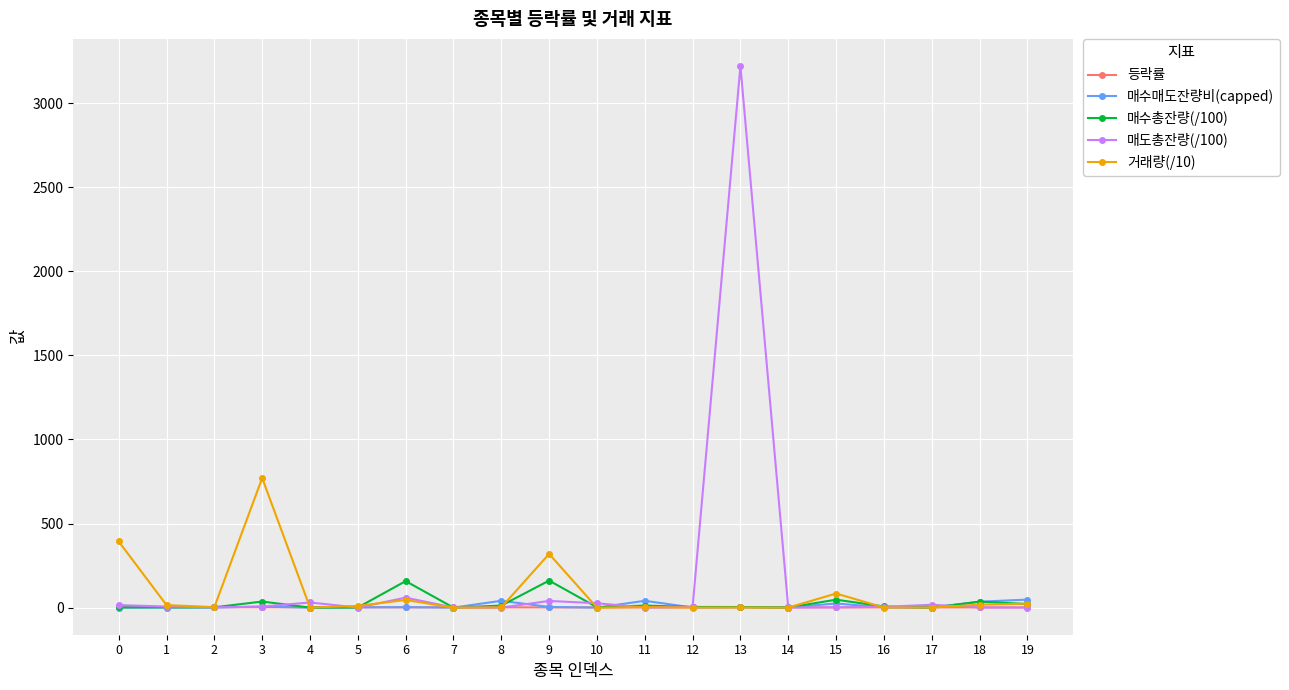

What is the difference between the maximum and minimum values in the 매도총잔량(/100) series?

3220.7